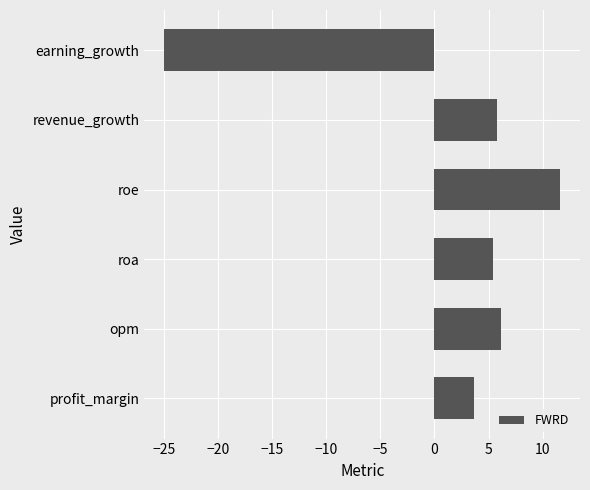

What is the difference between the values at earning_growth and roa?

30.4